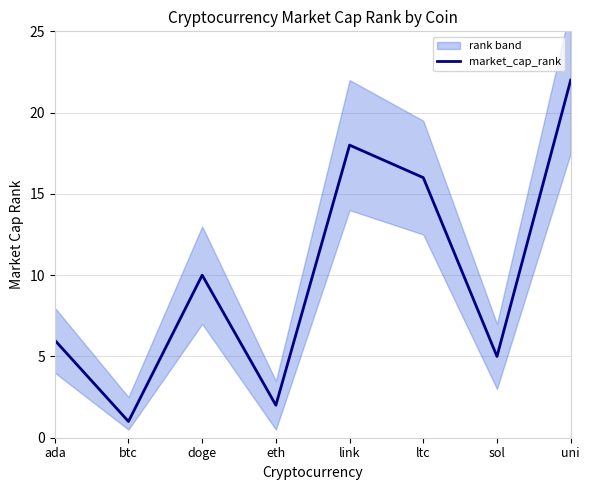

What is the label of the 7th point from the left?

sol